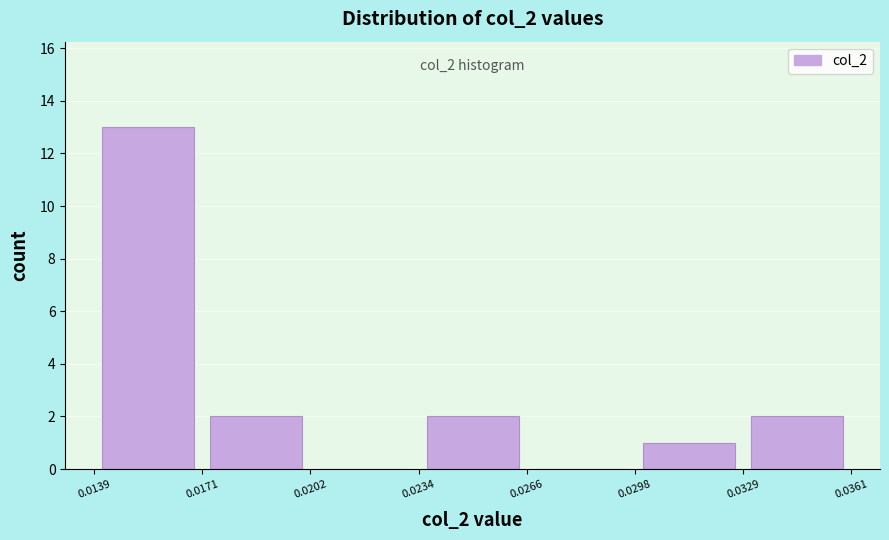

Which range on the x-axis has the tallest bar?

0.0139 to 0.0171